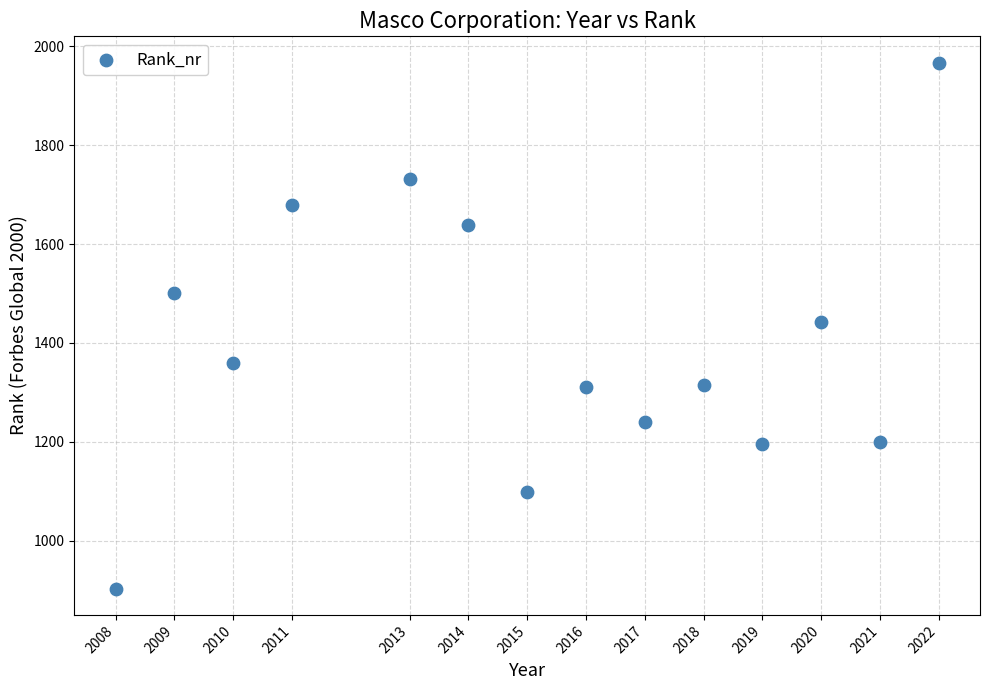

What is the range of X values (max minus min)?

14